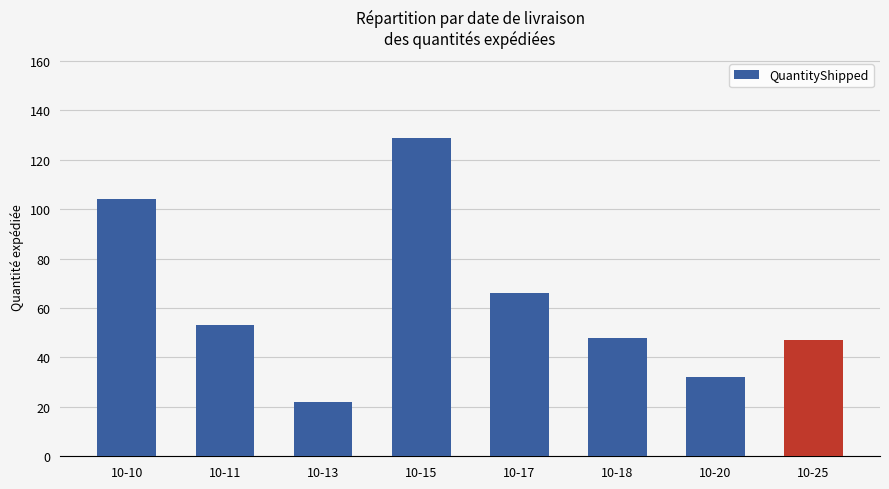

Does the chart contain stacked bars?

No